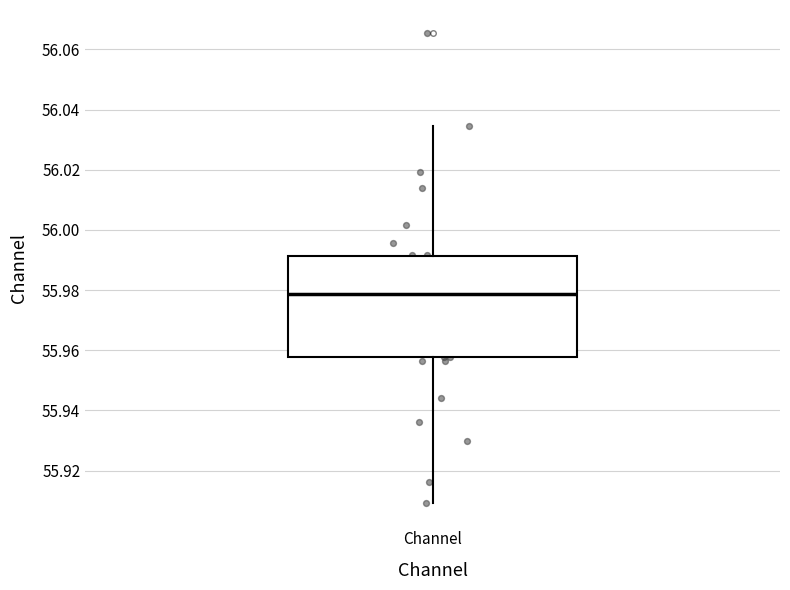

Read this box plot against the y-axis: the position of the median line, the range covered by the box, and the ends of both whiskers. The values are not printed on the chart, so give them approximately, as read against the axis.

median 55.978, box 55.958 to 55.992, whiskers 55.910 to 56.034